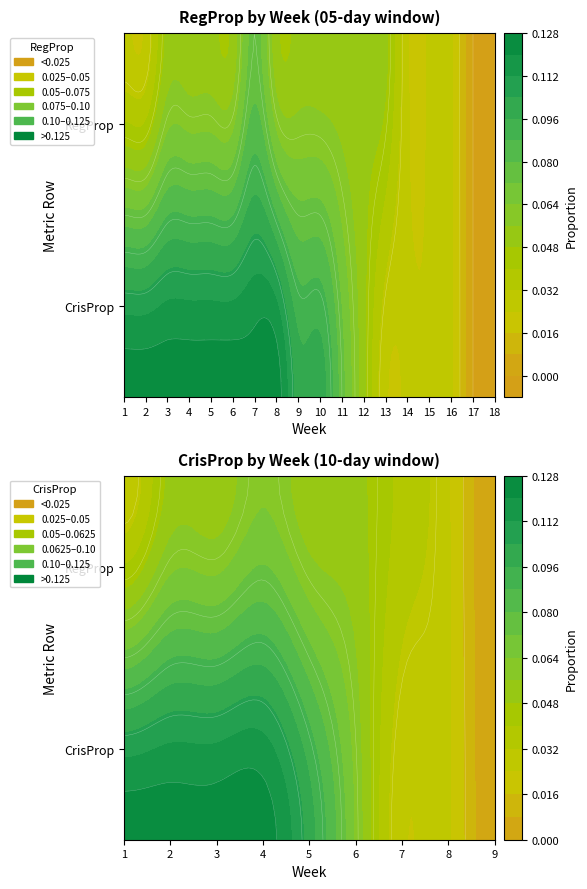

What is the total value across all series at 12?

0.1